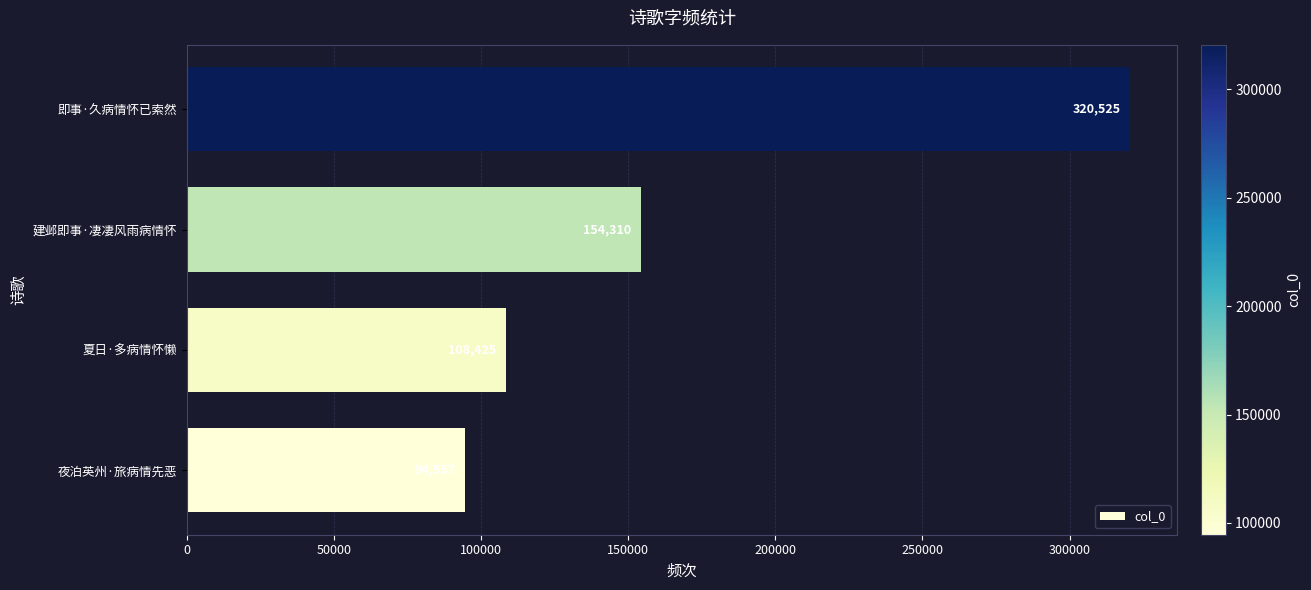

The chart shows a value of 208865 at 建邺即事·凄凄风雨病情怀. True or false?

False